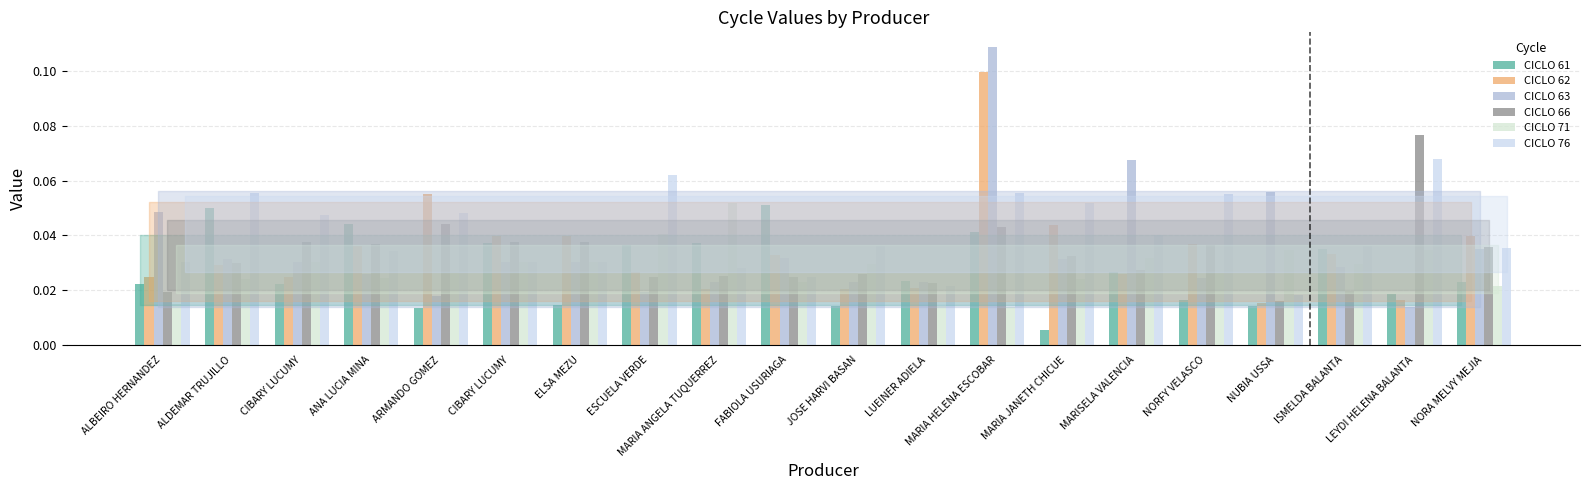

What is the sum of the CICLO 76 values at NORA MELVY MEJIA and MARISELA VALENCIA?

0.1